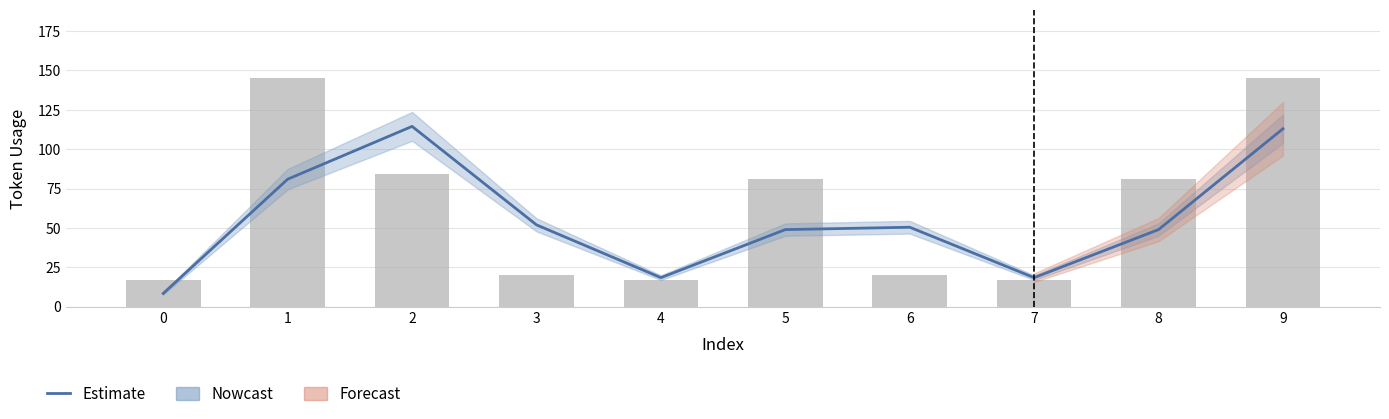

Which category has the highest value across all series?

2